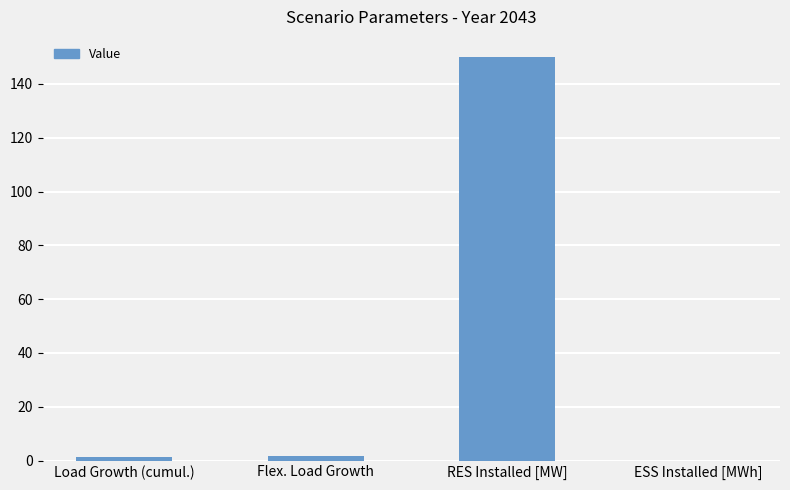

What is the sum of all values?

153.0